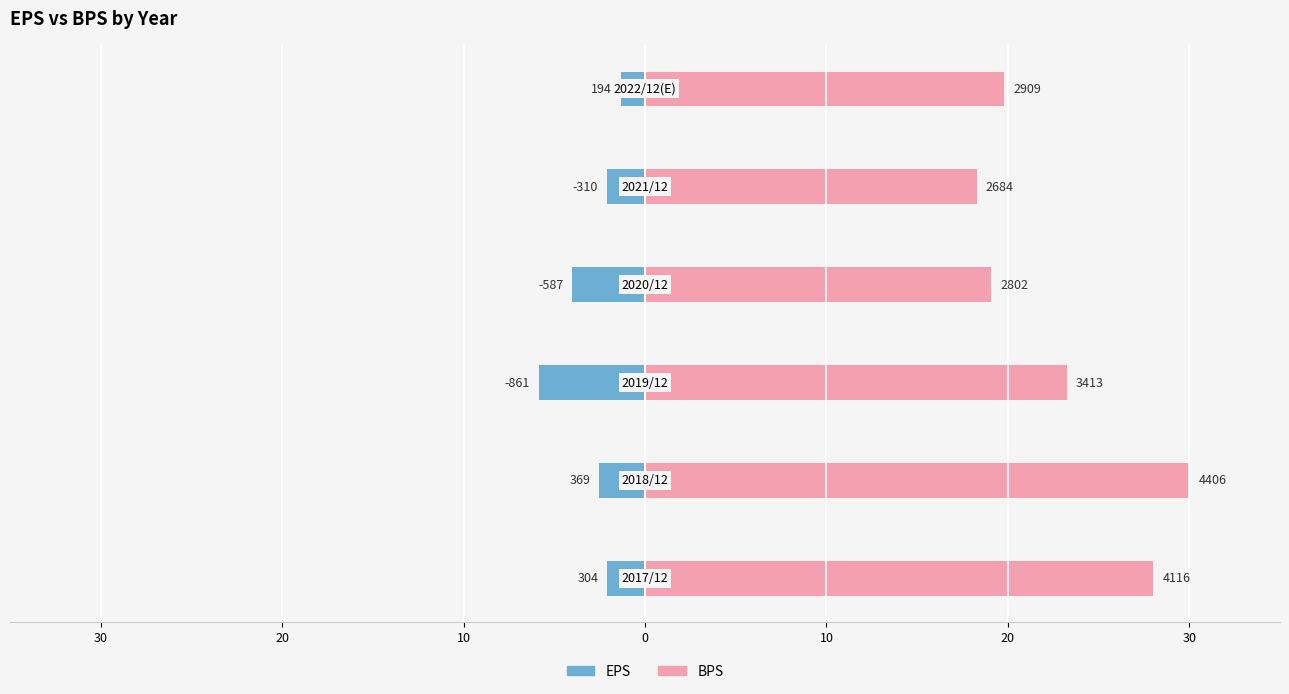

How many categories are shown in the chart?

6